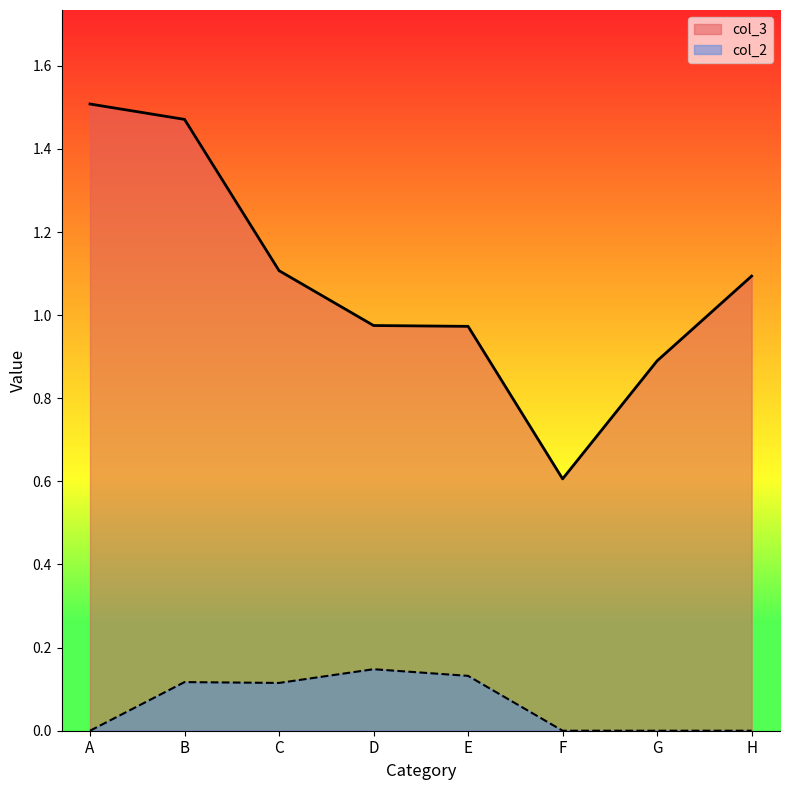

True or false: col_2 has more than 0 interior local peaks.

True